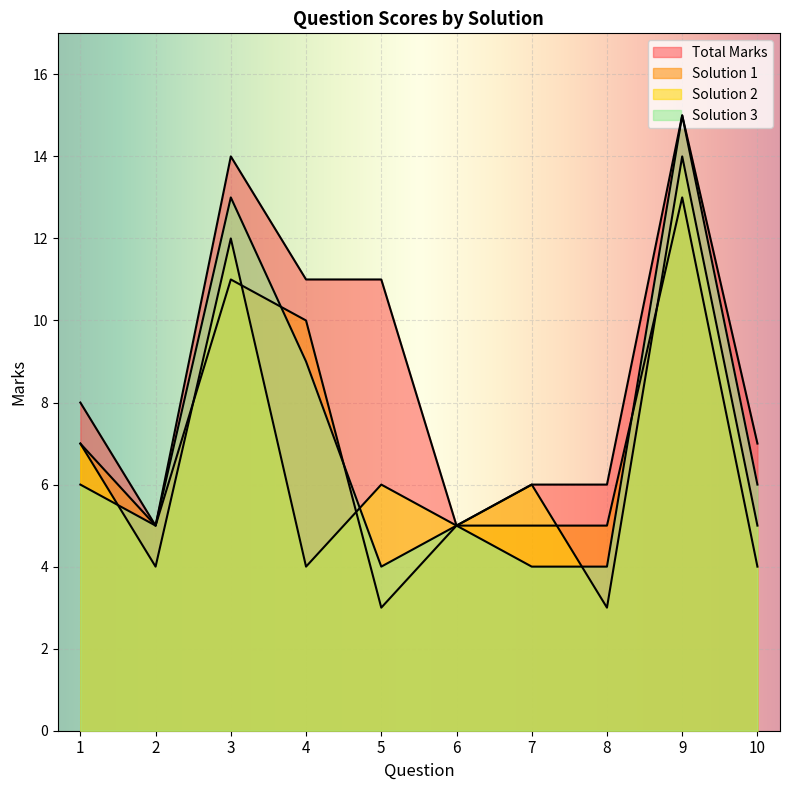

How many data points does each series have?

10